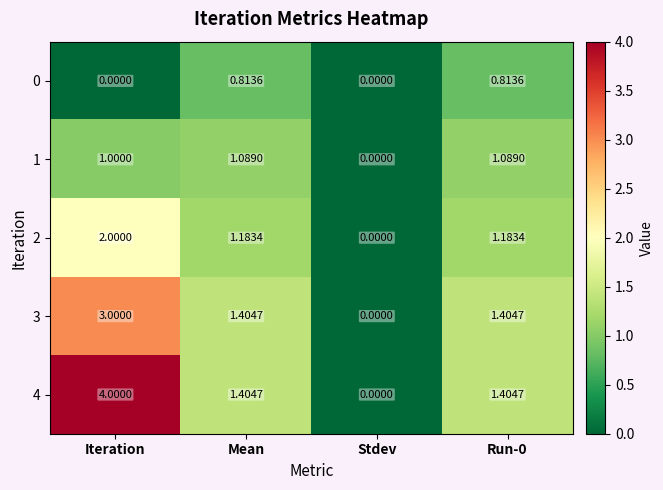

At Iteration, list the series in order from smallest to largest.

0, 1, 2, 3, 4